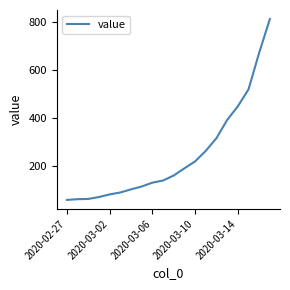

Does the chart have visible grid lines?

No